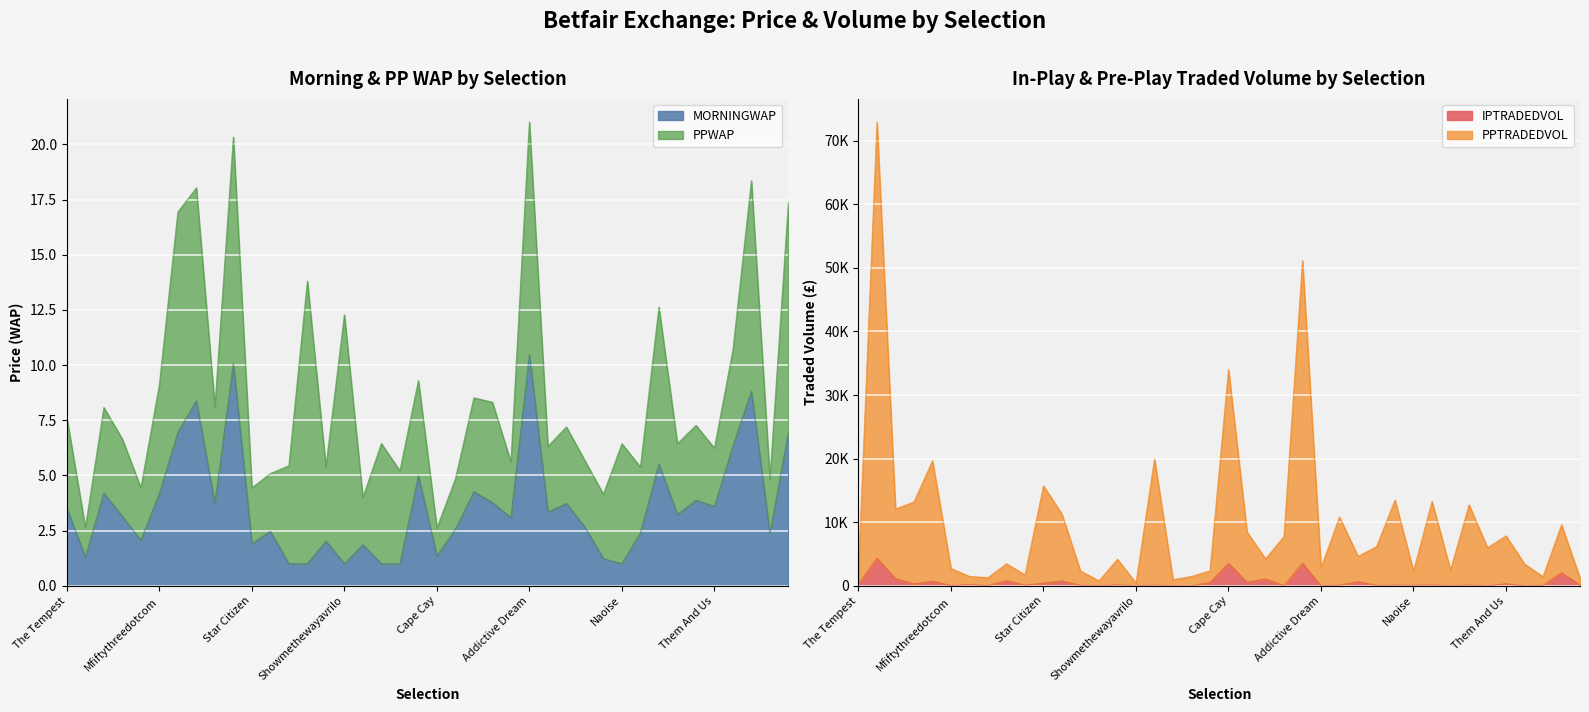

What is the highest value of the MORNINGWAP series?

10.5